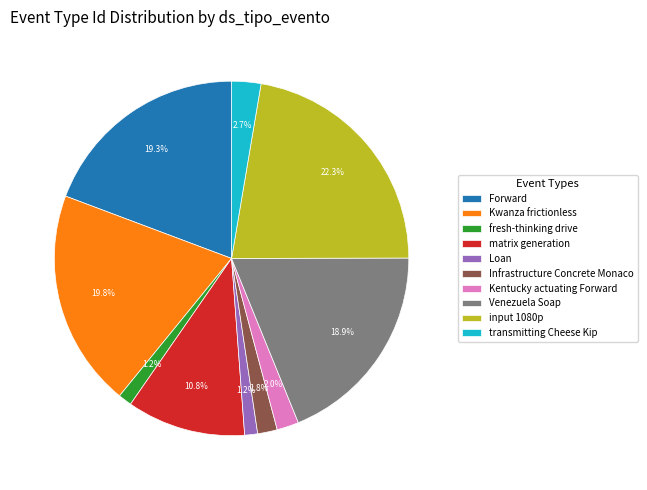

What is the largest slice in the pie chart?

input 1080p